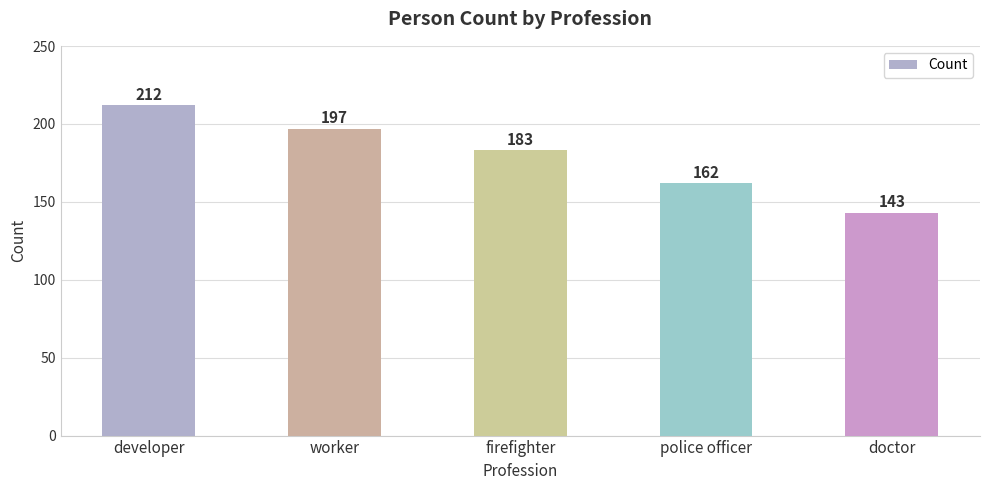

What is the value of the 1st bar from the left?

212